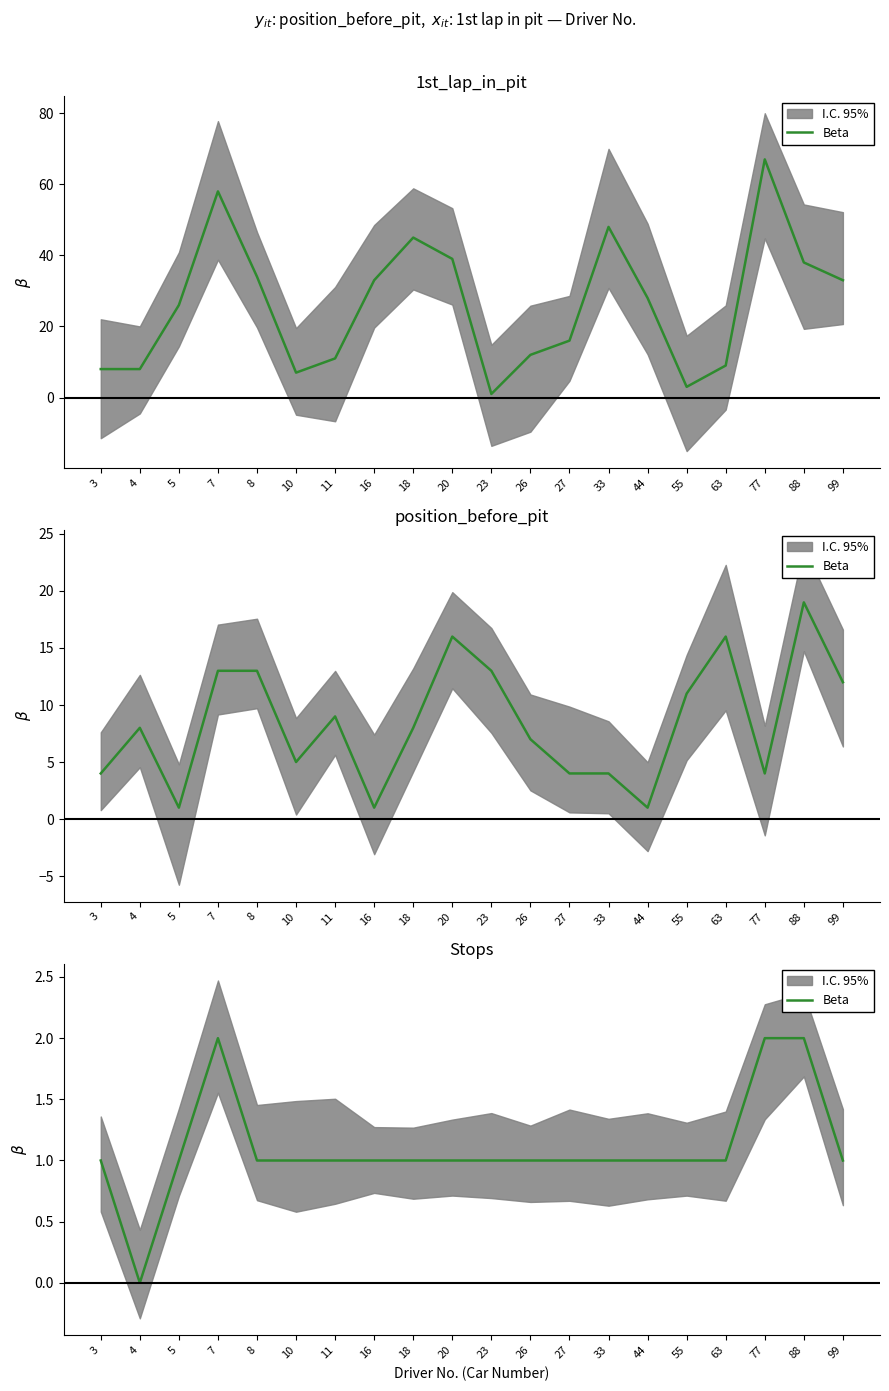

Count the number of categories in the chart.

20